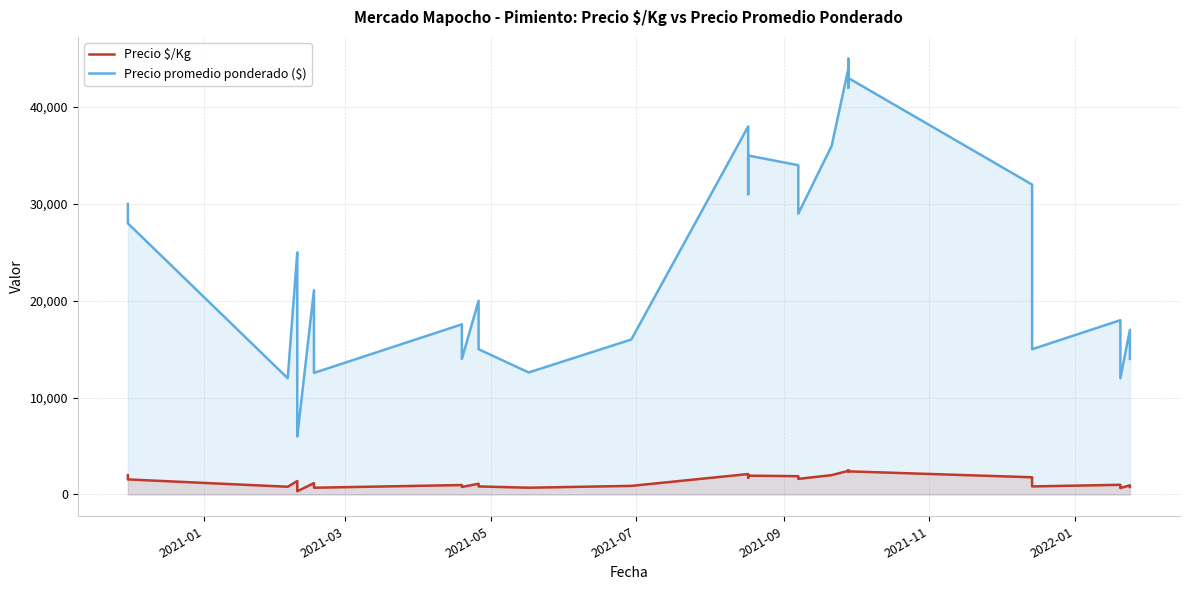

What is the lowest value of the Precio promedio ponderado ($) series?

6000